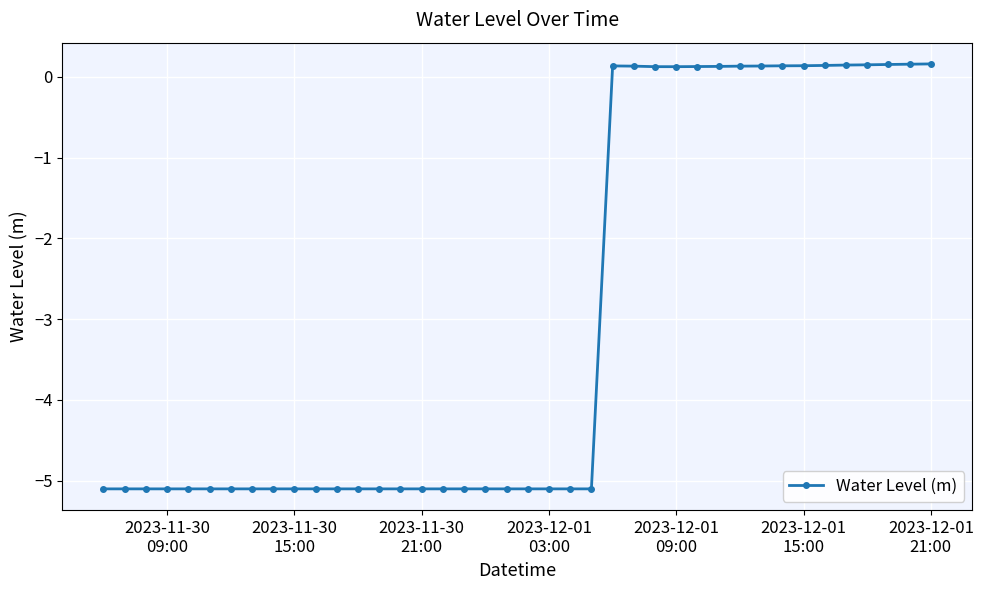

What is the minimum value shown in the chart?

-5.1